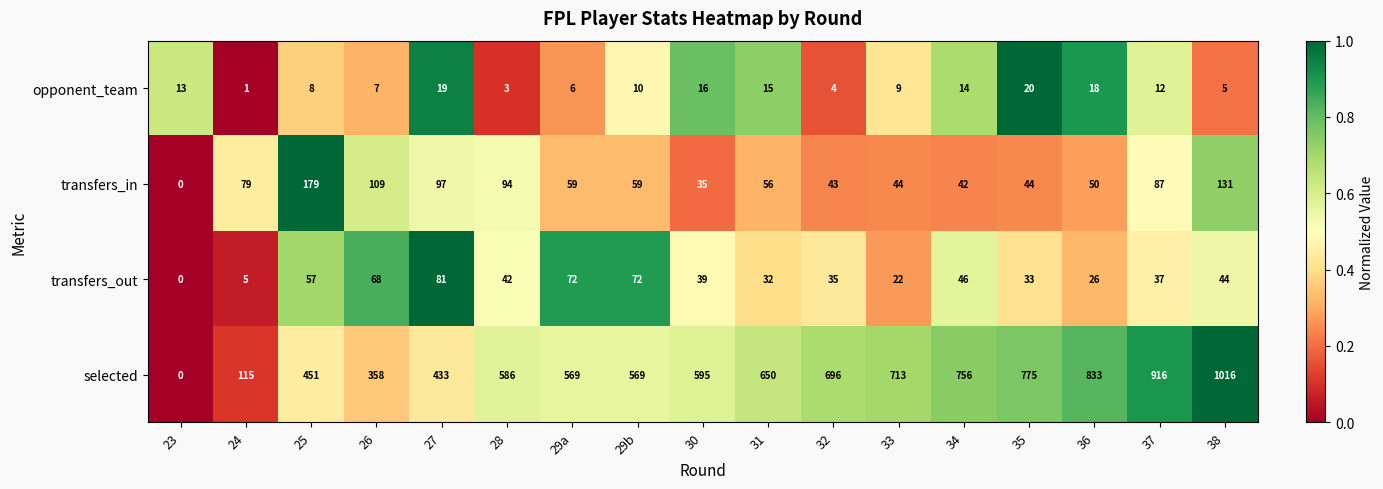

How many categories are shown in the chart?

17